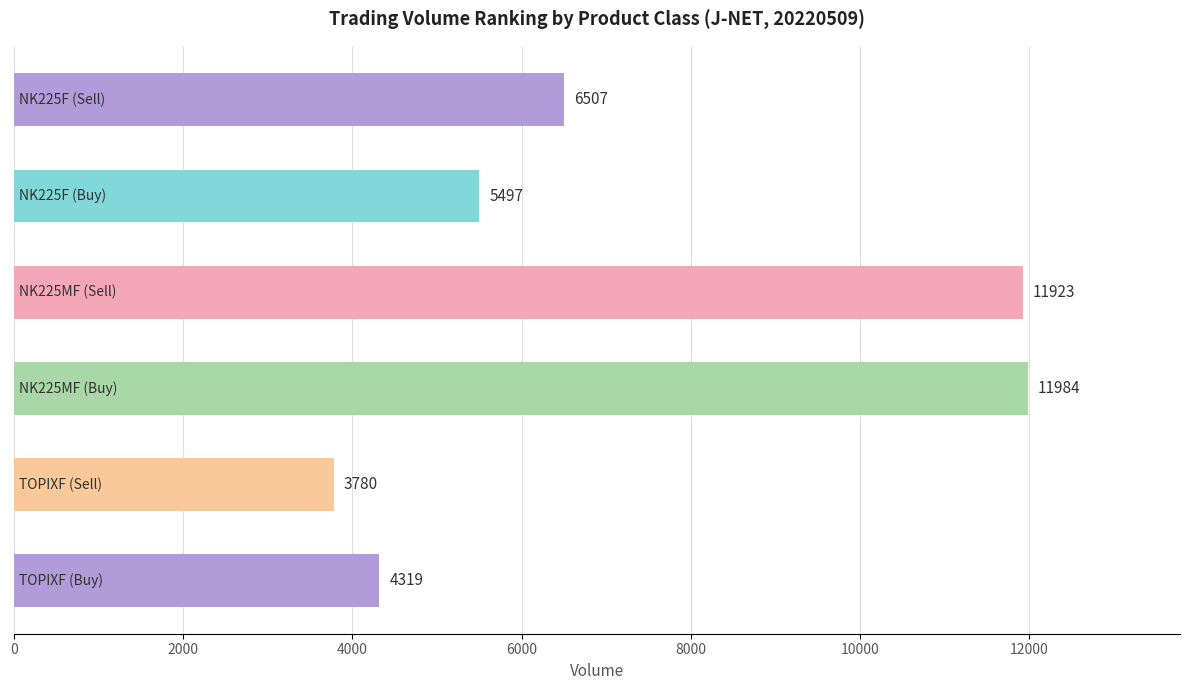

What is the value of the 2nd bar from the top?

5497